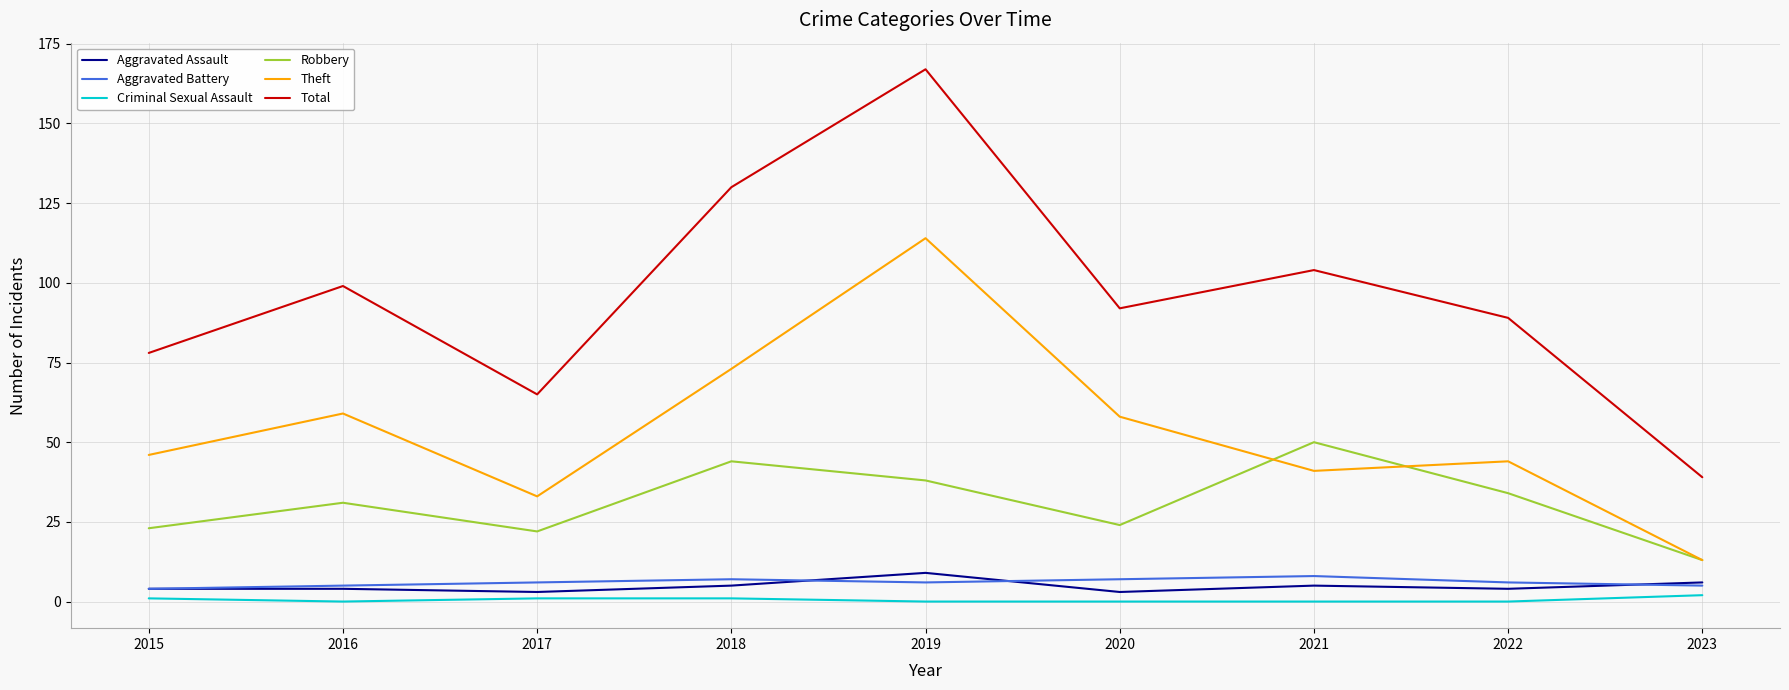

What is the greatest value displayed?

167